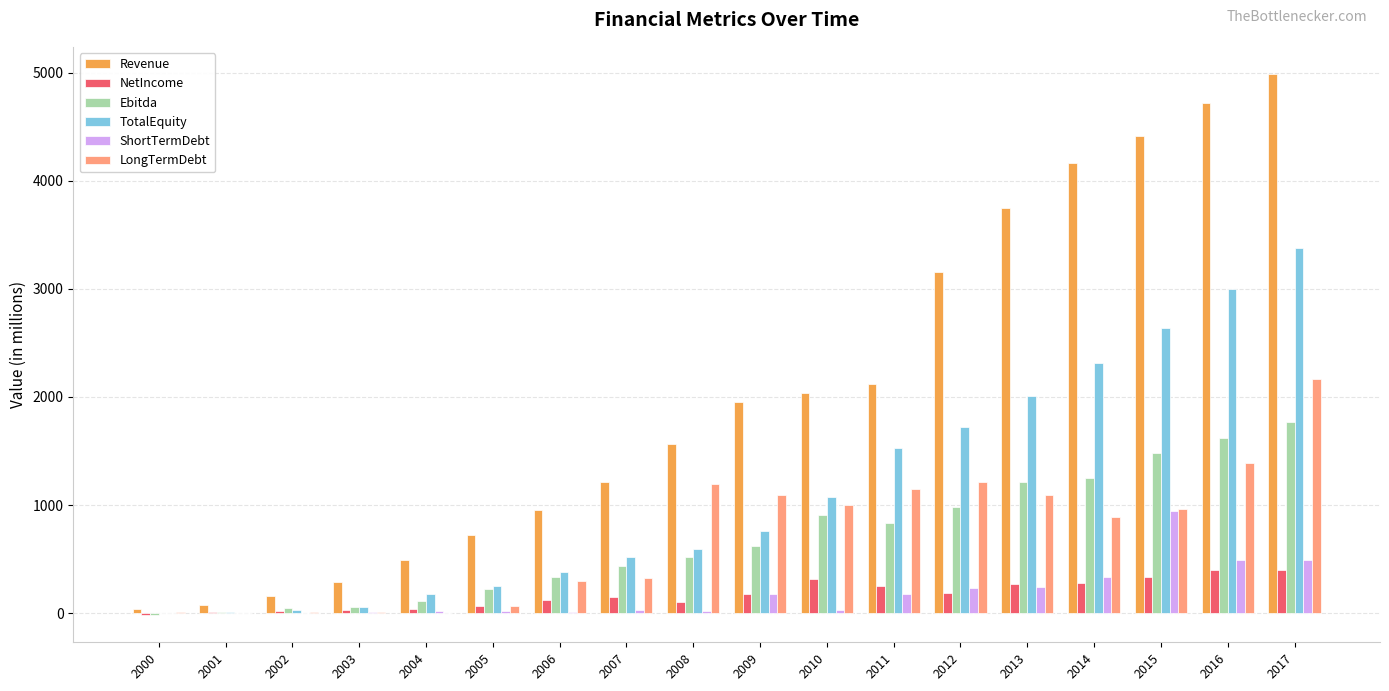

Which series has the largest total across all categories?

Revenue